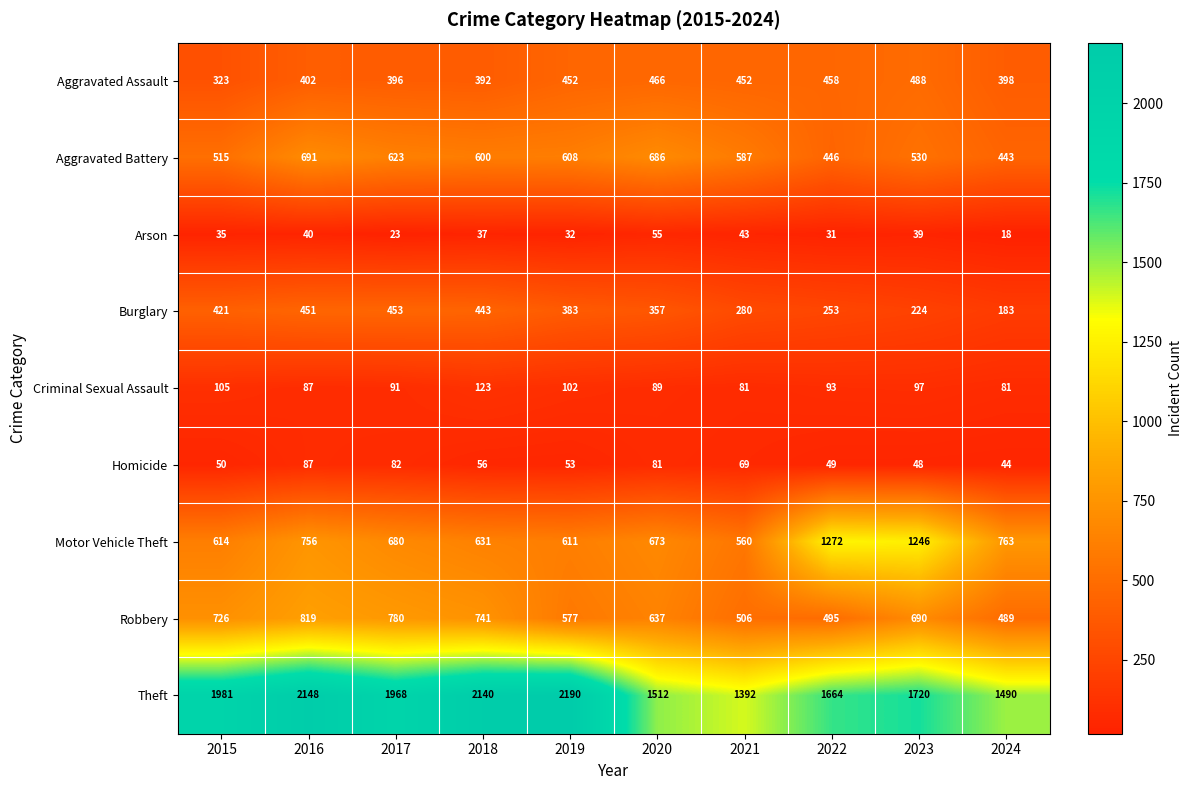

Is it true that Criminal Sexual Assault equals 91 at 2017?

True